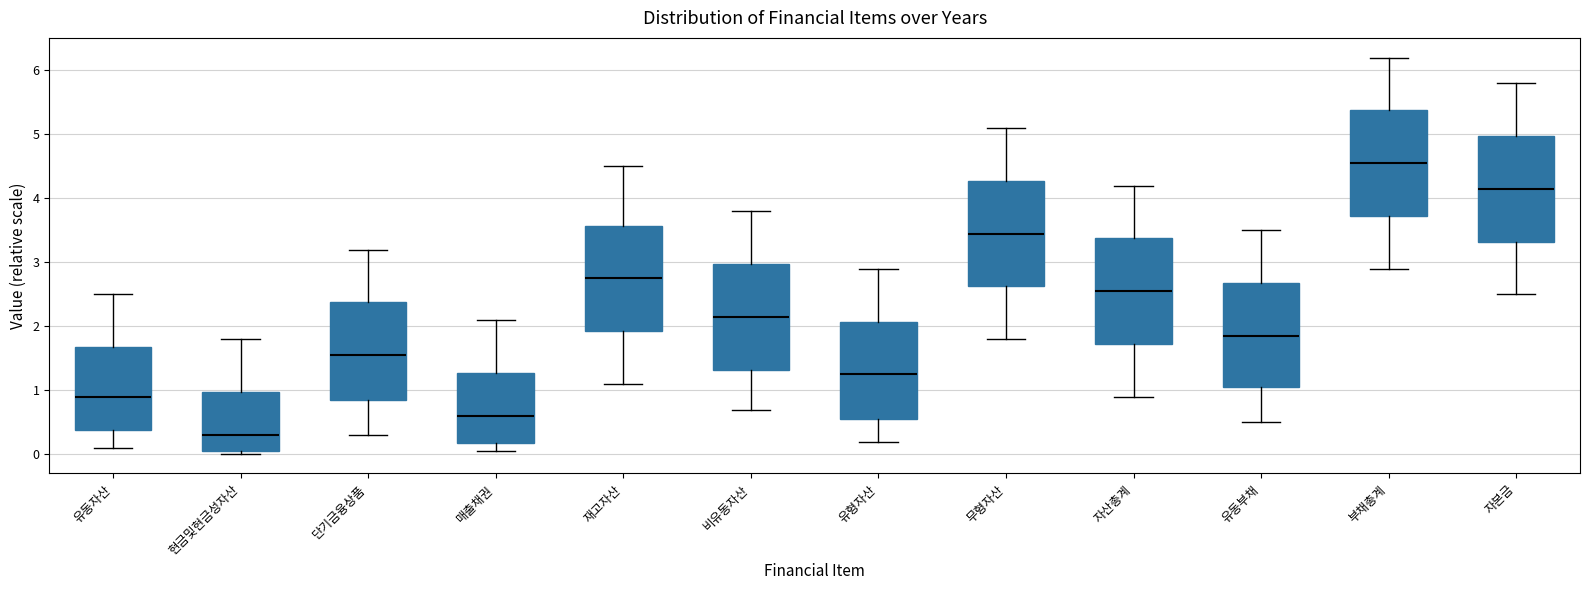

Where does the median line of the box for 자산총계 sit on the y-axis? The values are not printed on the chart, so give them approximately, as read against the axis.

2.6